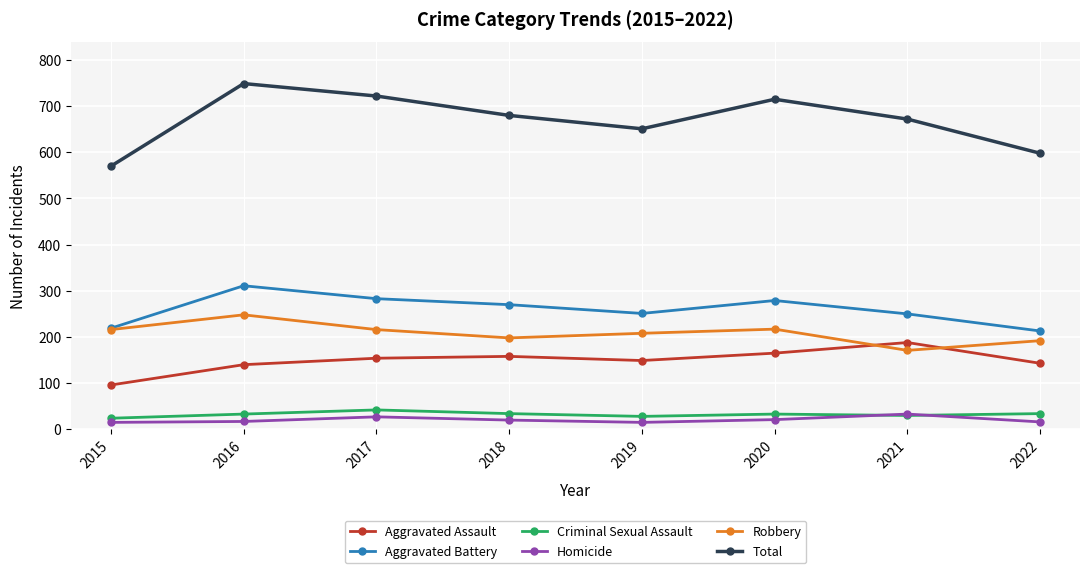

Which series has the largest range (max minus min)?

Total